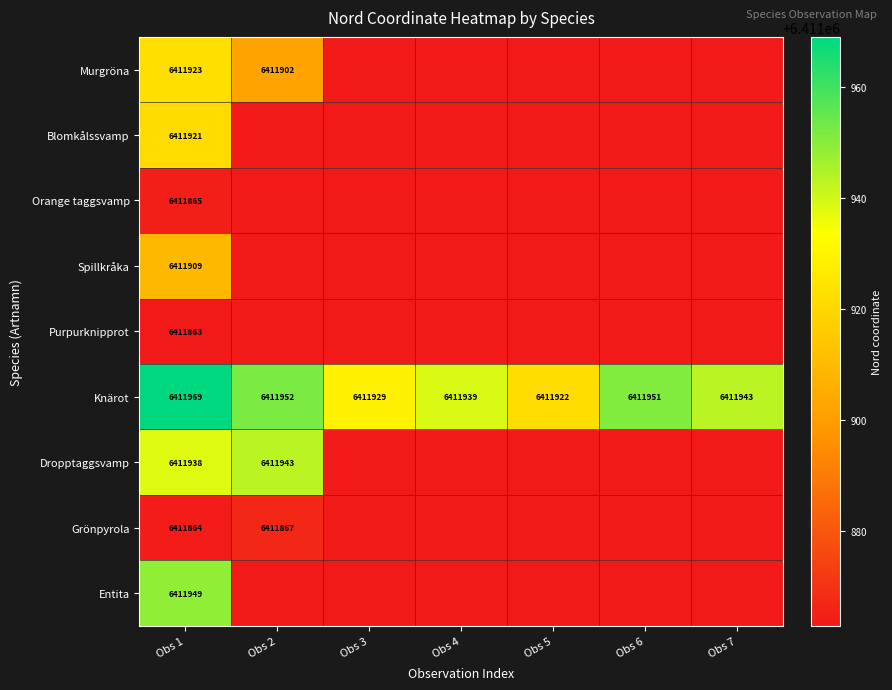

What is the sum of the Knärot values at Obs 4 and Obs 5?

12823861